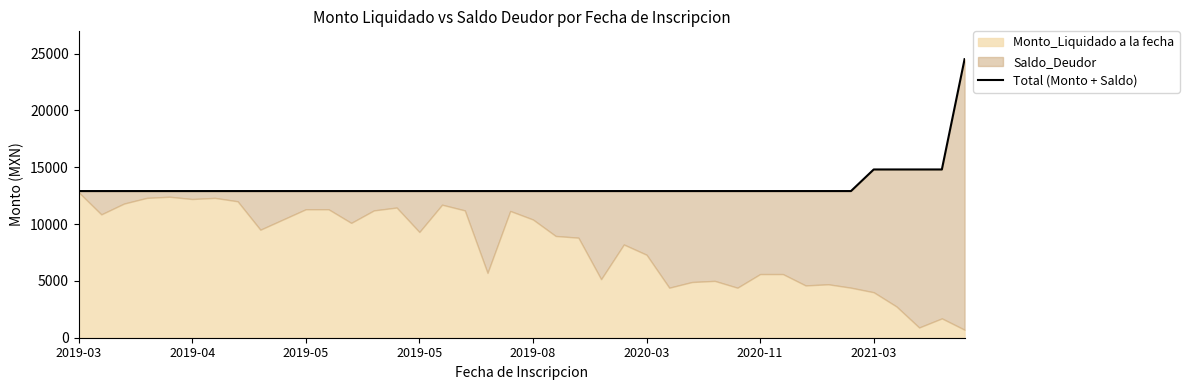

What is the greatest value displayed?

24500